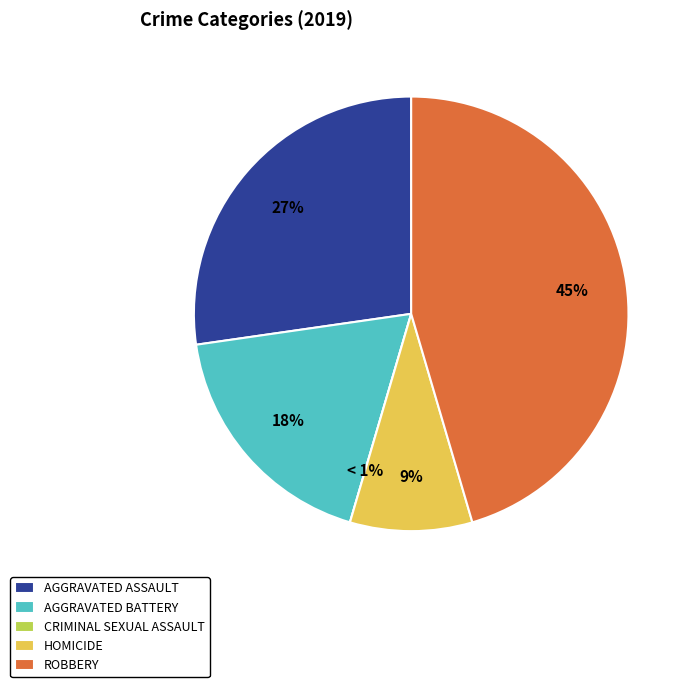

To the nearest percent, what is the difference between the Aggravated Battery and Aggravated Assault slice percentages?

9%